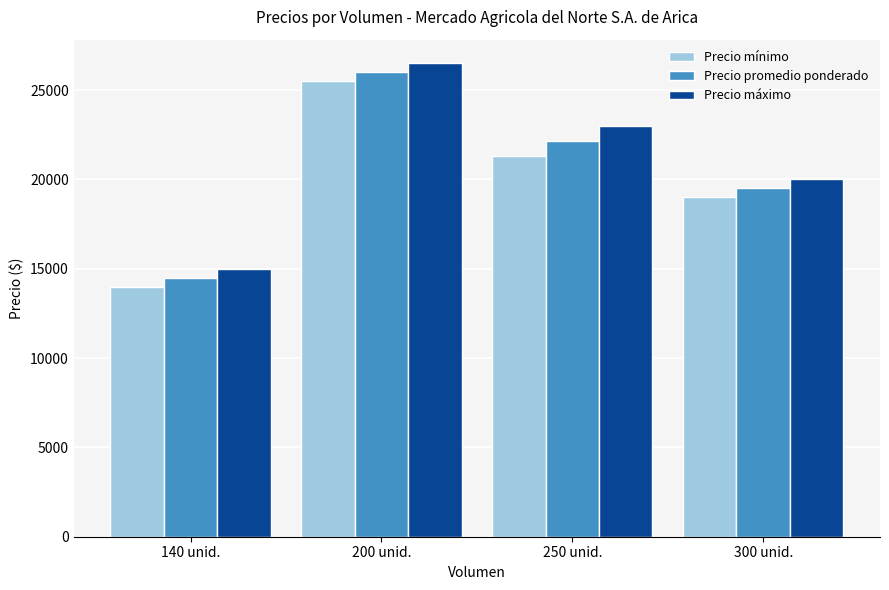

At which label is Precio promedio ponderado closest to 20250?

300 unid.